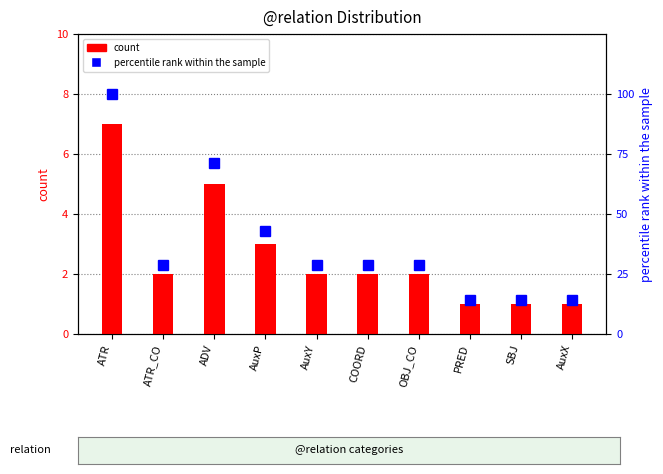

Between AuxY and OBJ_CO, which series saw the biggest shift?

count